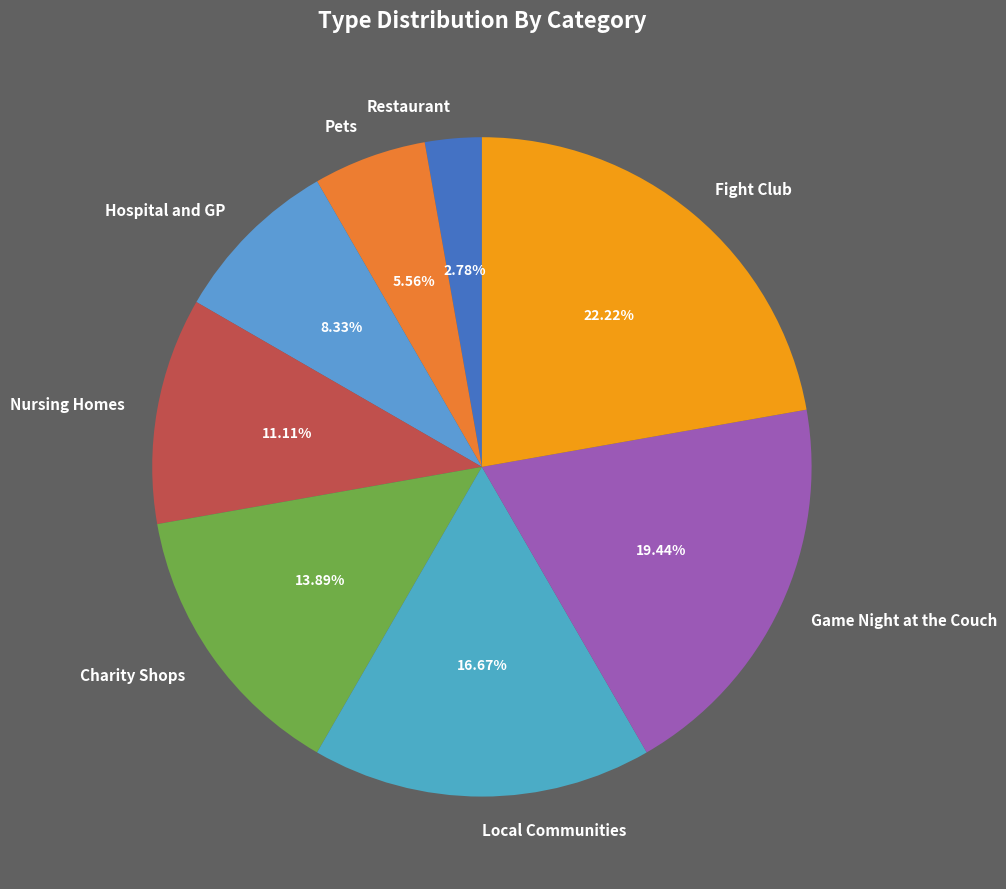

To the nearest percent, what is the difference between the largest and smallest slice percentages?

19%